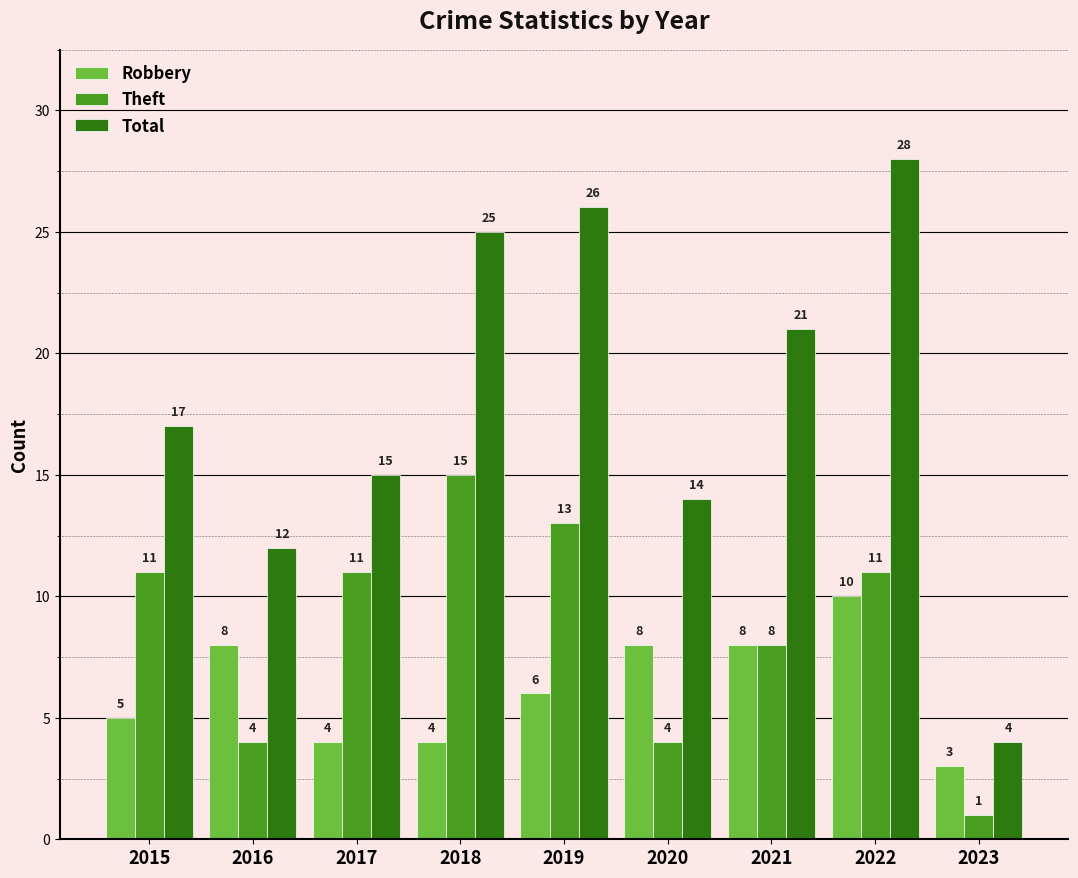

Which series has the largest total across all categories?

Total